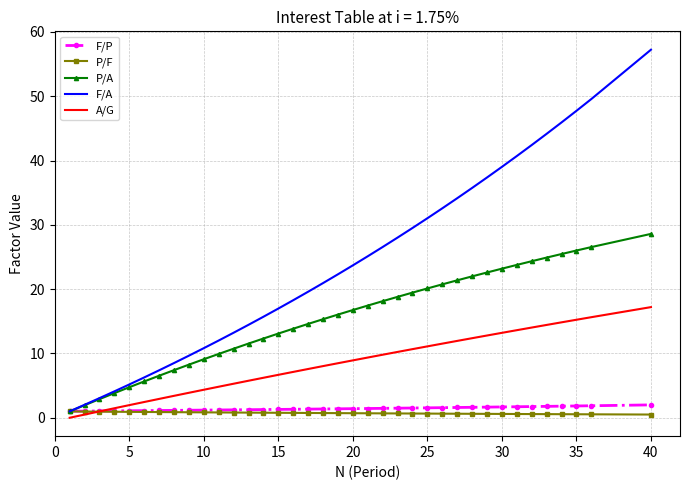

What is the maximum value for P/F?

1.0